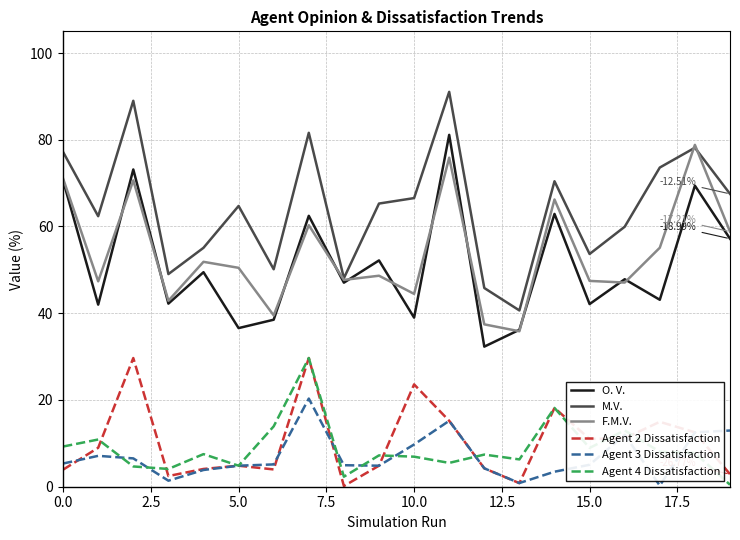

True or false: M.V. and Agent 4 Dissatisfaction cross at least once.

False